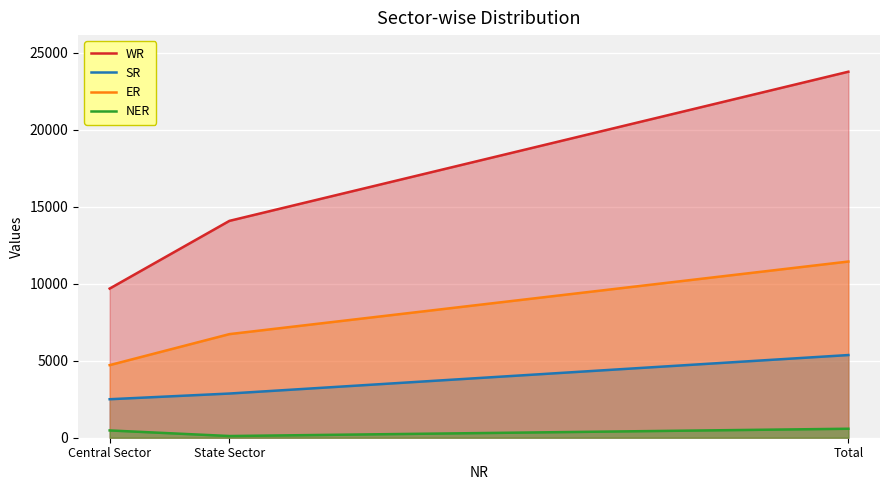

True or false: WR has a value of 24966 at State Sector.

False